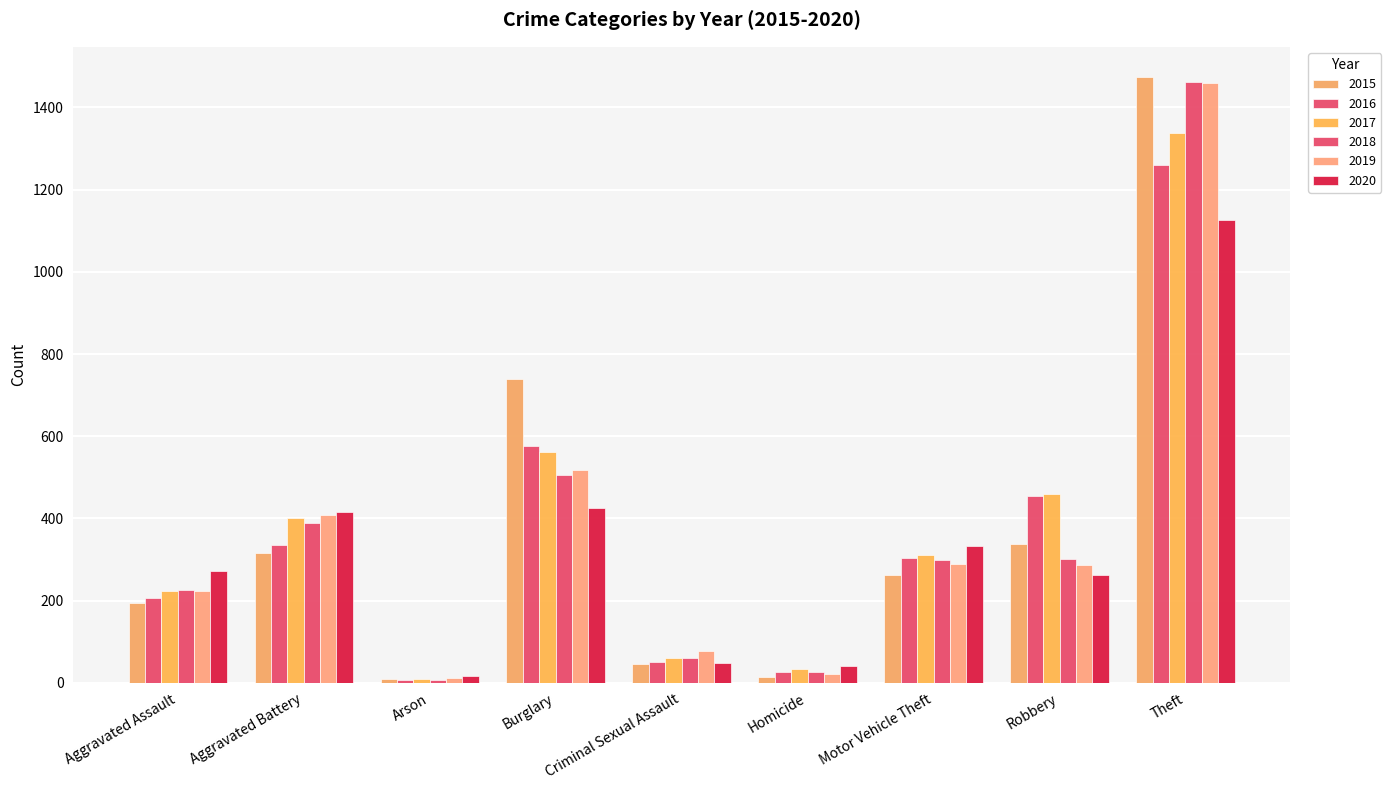

Rank the series by their maximum value, from lowest to highest.

2020, 2016, 2017, 2019, 2018, 2015